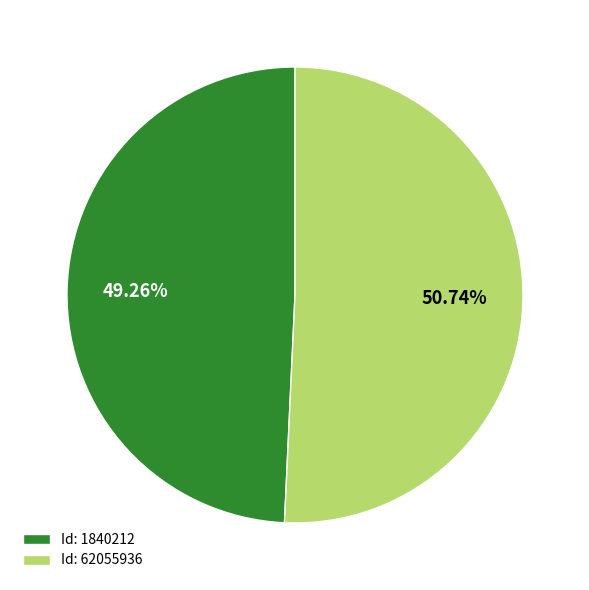

What is the majority slice?

Id: 62055936